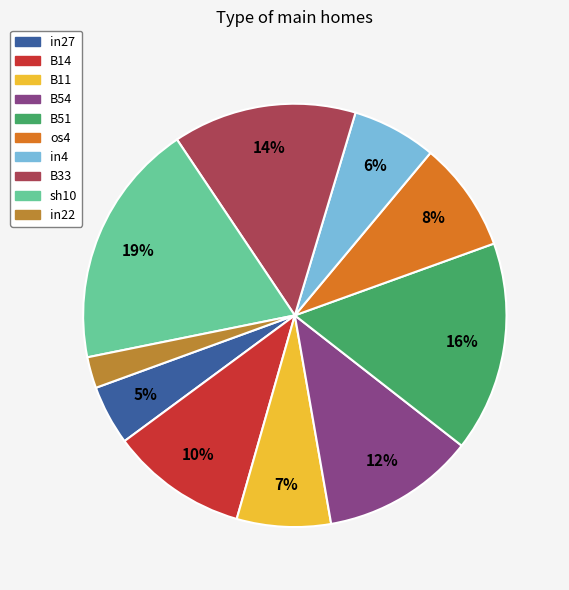

Does any single category account for the majority?

No